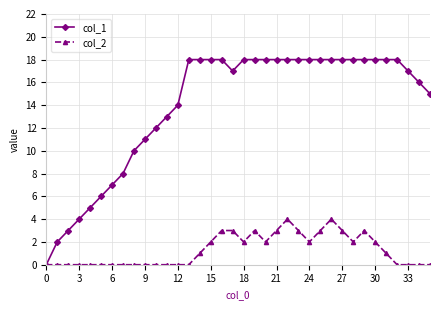

Rank the series by their average value, from lowest to highest.

col_2, col_1